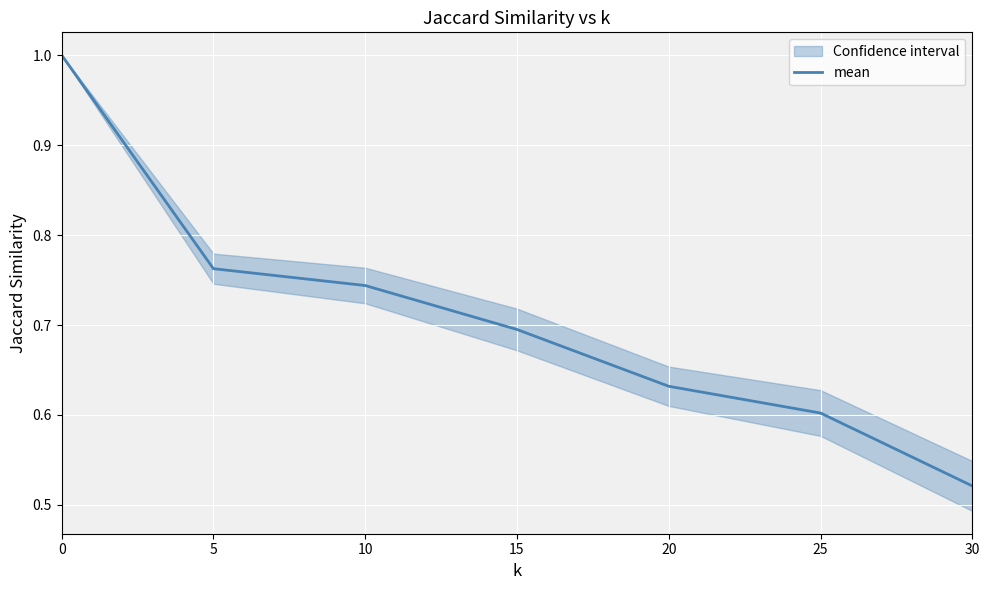

Read the value at 20.

0.6